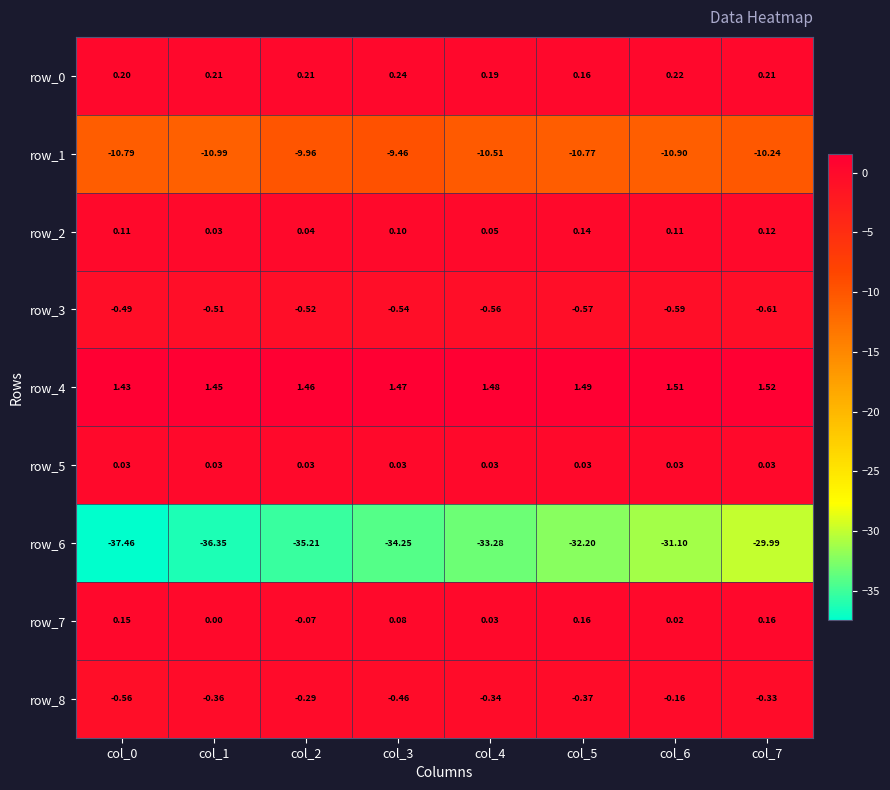

What is the difference between the maximum and minimum values in the row_6 series?

7.5